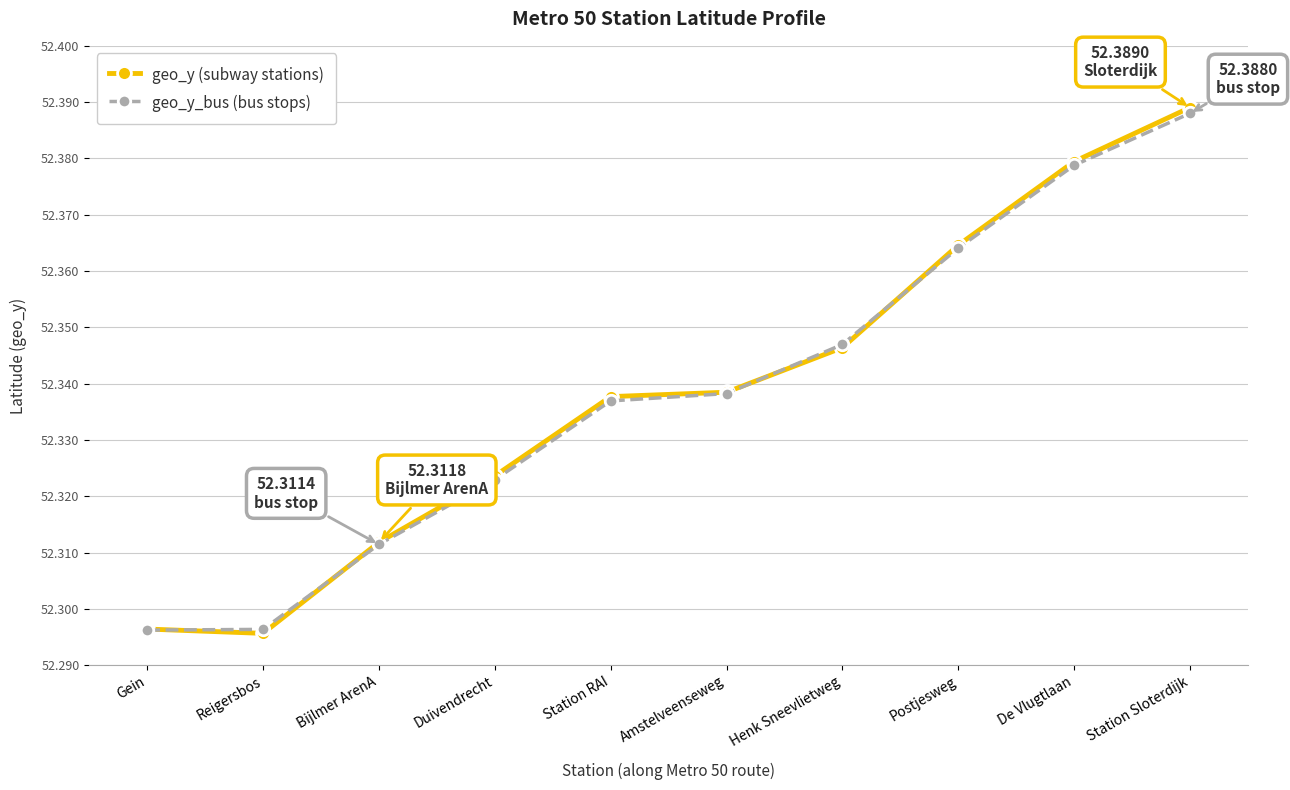

True or false: geo_y (subway stations) has more than 1 interior local peaks.

False